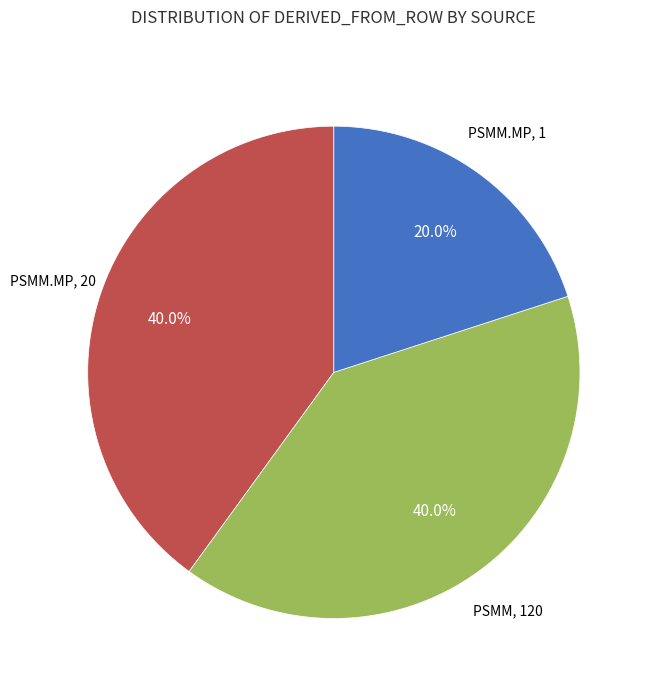

Is there any slice that represents more than half of the pie?

No